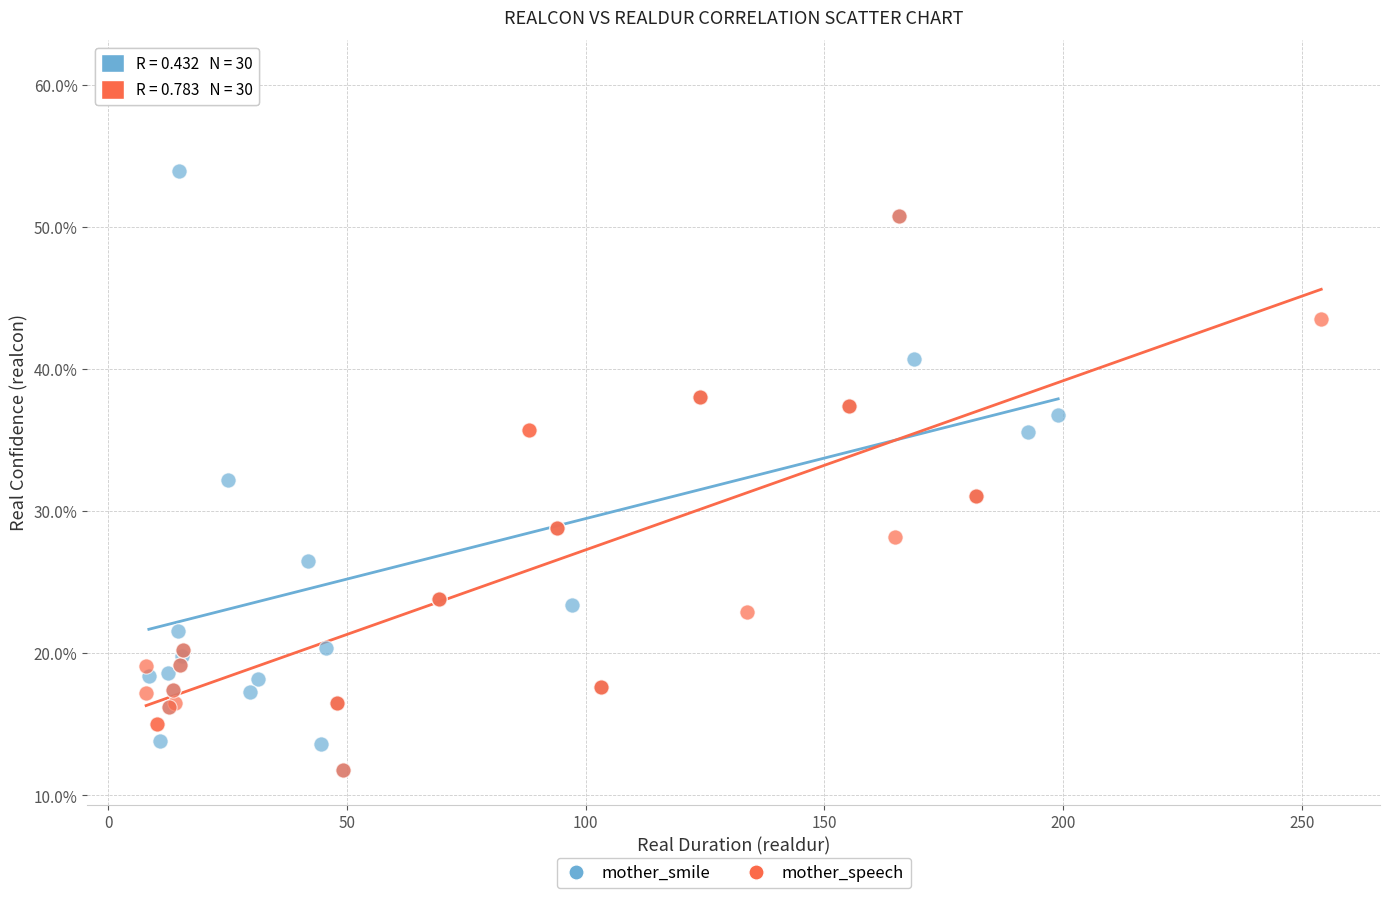

What are all the series names shown in the legend?

mother_smile, mother_speech